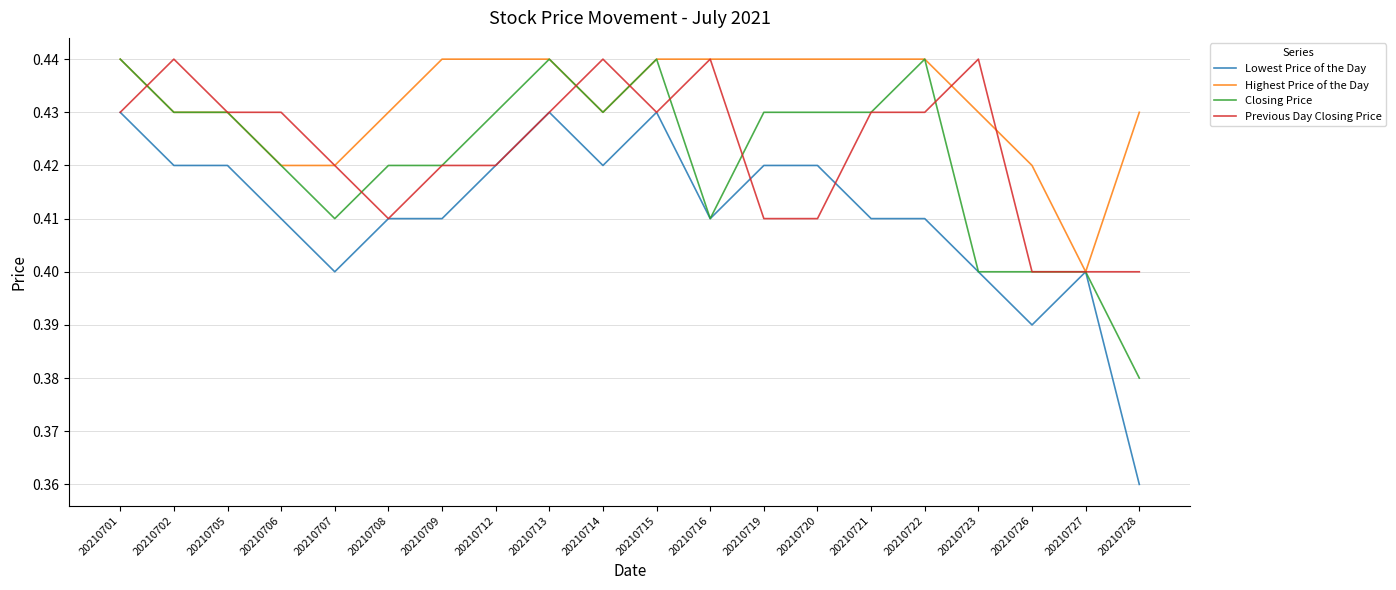

True or false: Lowest Price of the Day has more than 0 points higher than both neighbors.

True